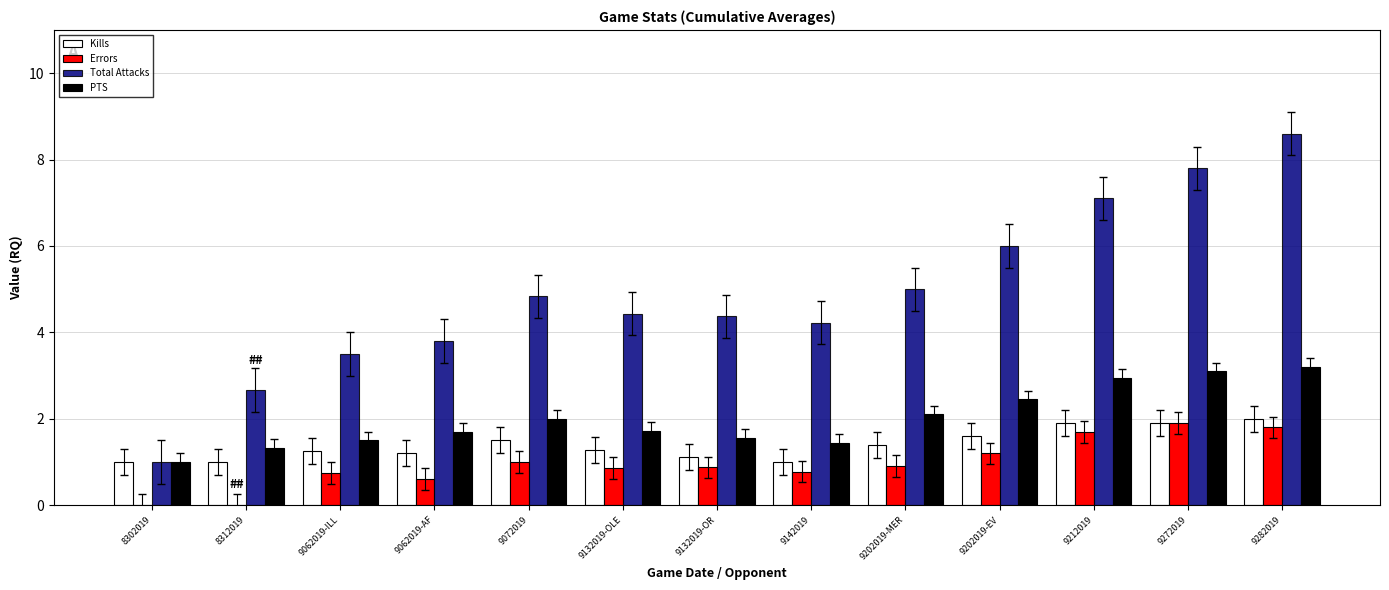

How many distinct data groups are displayed?

4